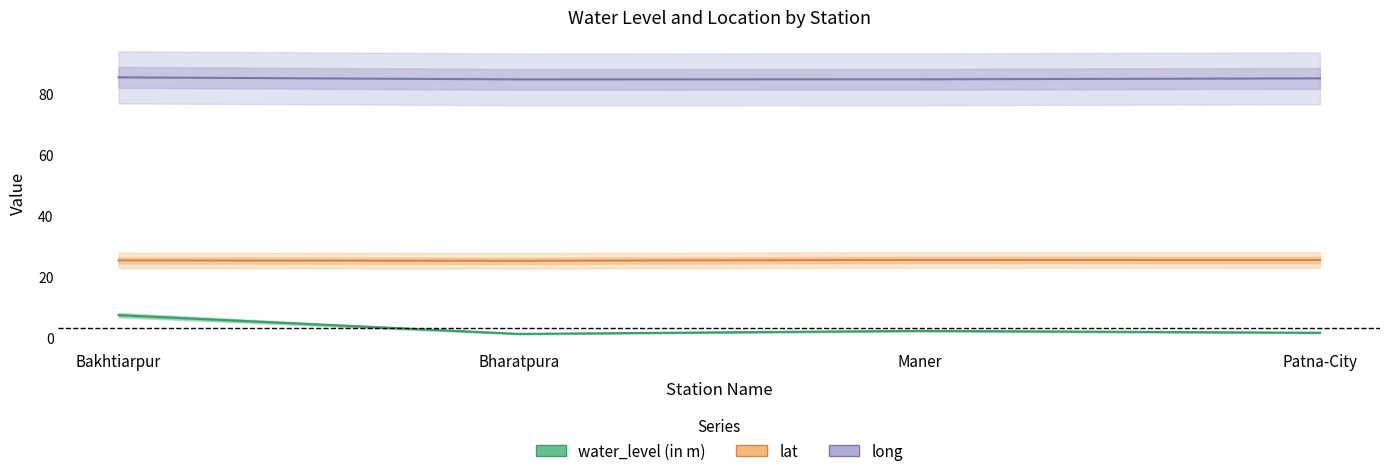

What is the label of the 1st point from the left?

Bakhtiarpur